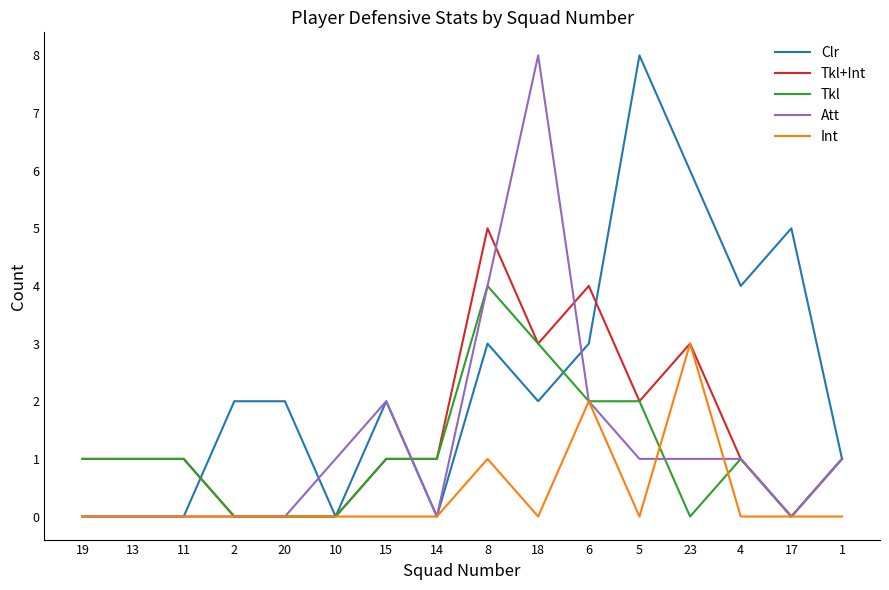

What is the maximum value shown in the chart?

8